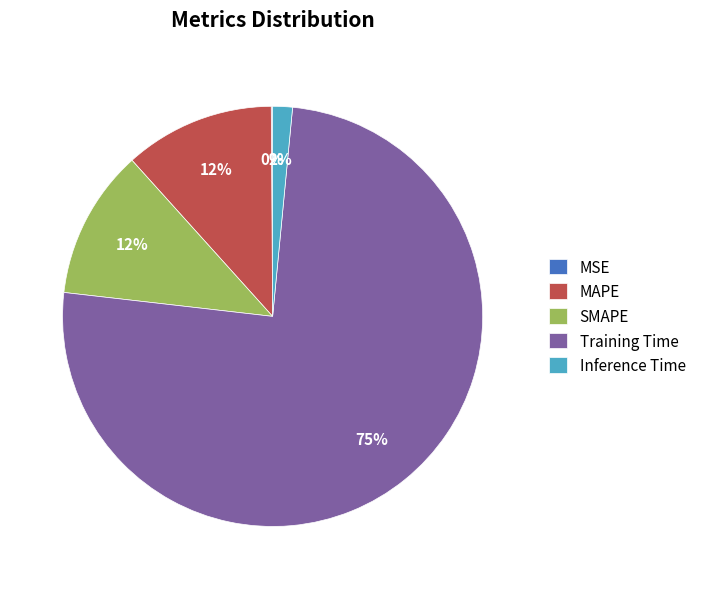

What percentage is the Inference Time slice, to the nearest percent?

2%